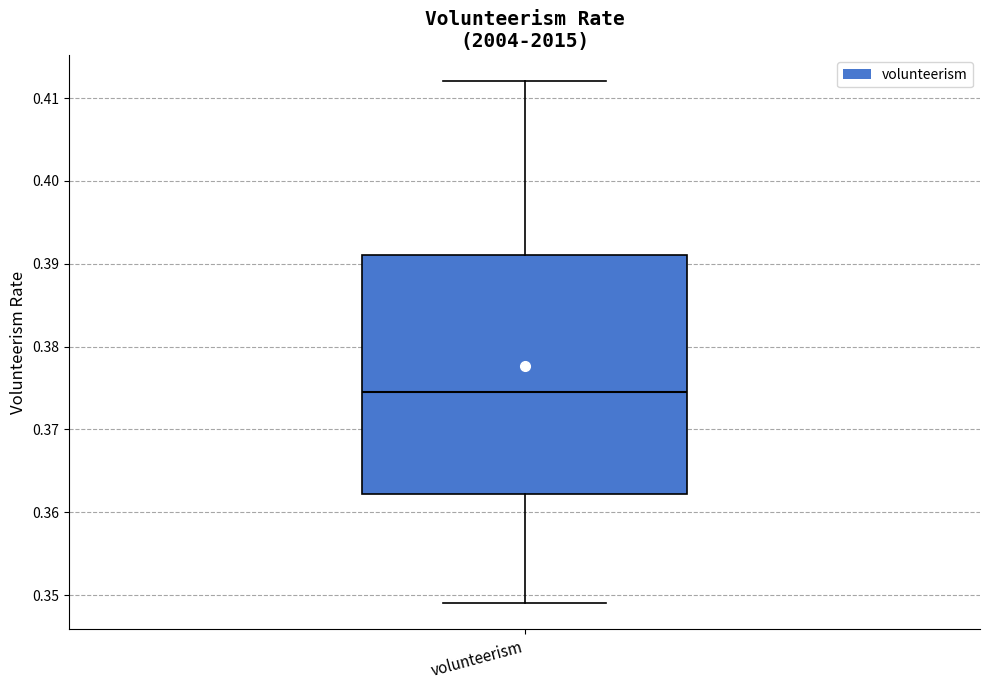

Transcribe this box plot: give where the median line is, the range the box spans, and where the two whiskers end, as read against the y-axis. The values are not printed on the chart, so give them approximately, as read against the axis.

median 0.375, box 0.362 to 0.391, whiskers 0.349 to 0.412